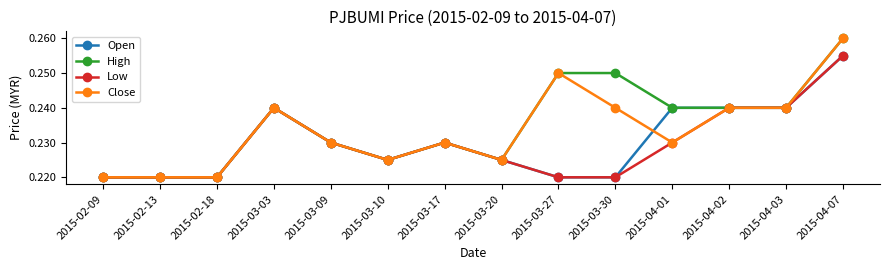

At which label does Close reach its peak?

2015-04-07